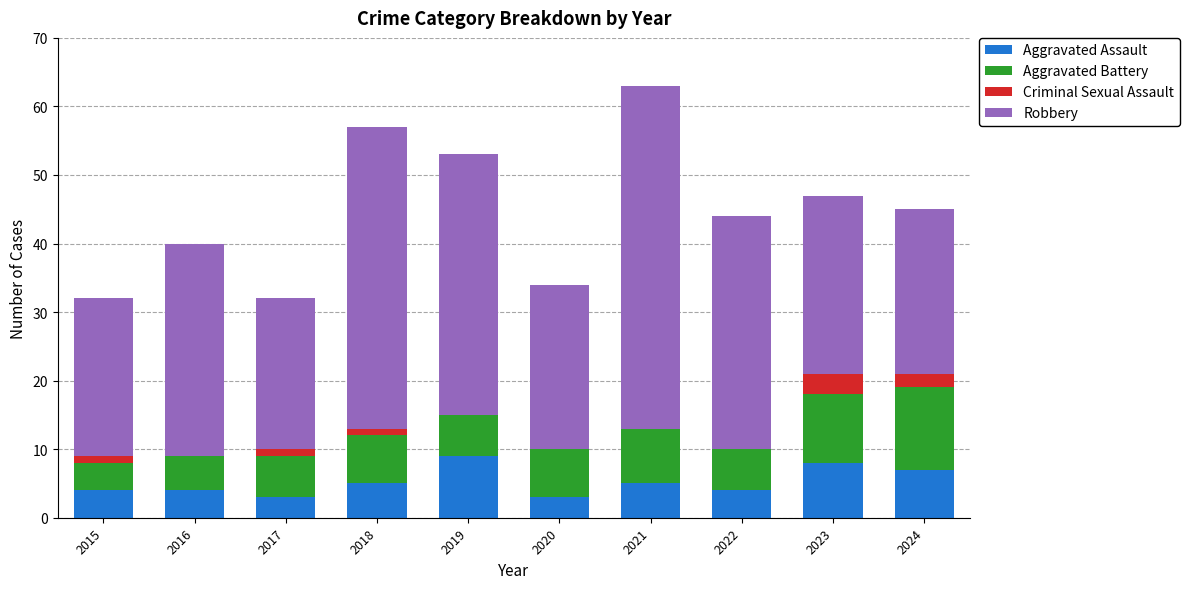

Does the chart contain stacked bars?

Yes